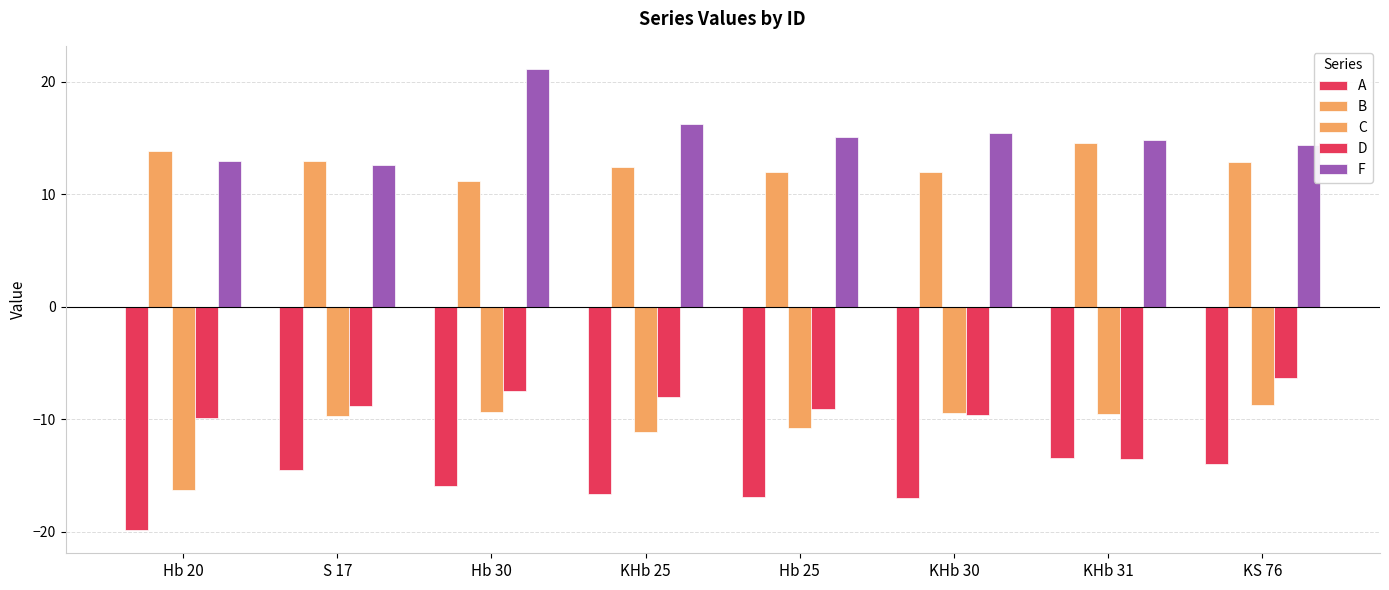

What is the sum of all D values?

-72.9